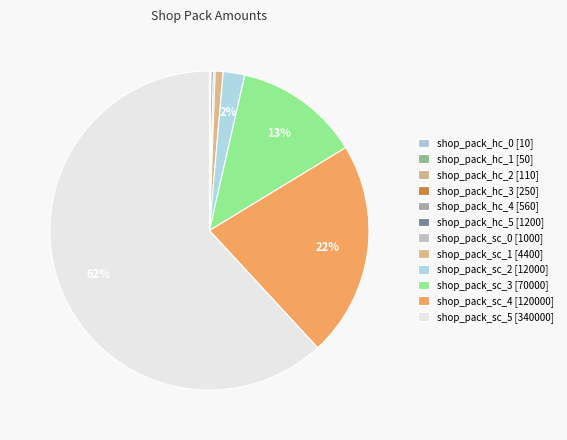

To the nearest percent, what is the average slice percentage?

8%